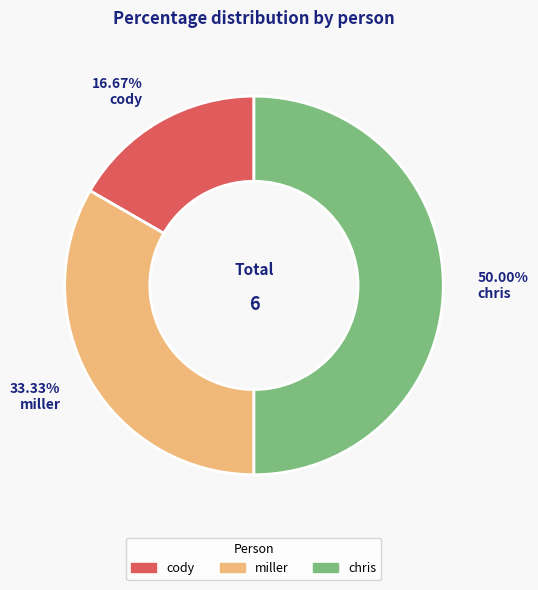

To the nearest percent, what is the average slice percentage?

33%